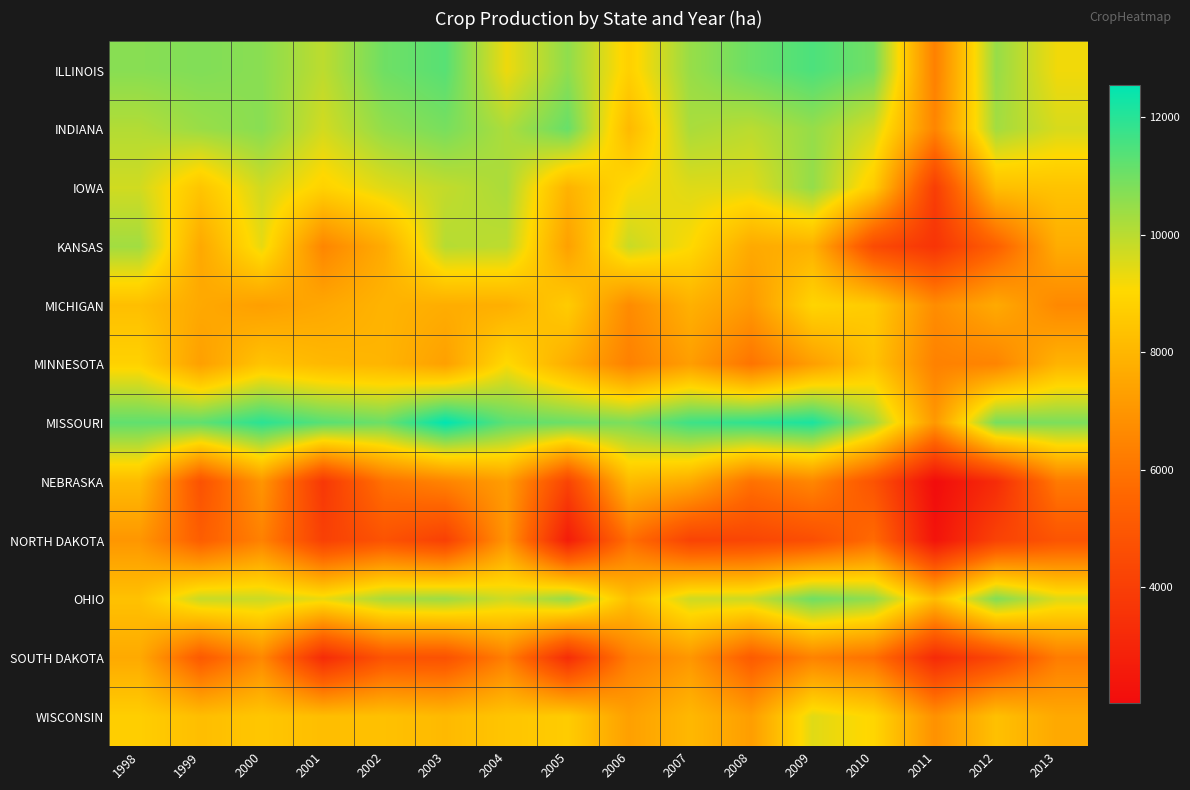

Reading left to right, extract all data points from this chart.

ILLINOIS: 1998=10677.2	1999=10766.2	2000=10649.4	2001=9950.4	2002=11015.6	2003=11333.6	2004=9285.6	2005=10576.7	2006=8804.8	2007=10458.7	2008=11071.2	2009=11488.1	2010=10954.5	2011=6344.0	2012=10470.5	2013=9233.6
INDIANA: 1998=10089.2	1999=10434.0	2000=10667.8	2001=9661.6	2002=10535.2	2003=10894.9	2004=10163.0	2005=11119.6	2006=8089.8	2007=10214.9	2008=9988.6	2009=10486.5	2010=9650.4	2011=6499.1	2012=10311.9	2013=9591.3
IOWA: 1998=9688.9	1999=8450.2	2000=9695.9	2001=8854.3	2002=9479.7	2003=9880.9	2004=10204.5	2005=7889.7	2006=9103.1	2007=9499.7	2008=9464.5	2009=10517.2	2010=8635.8	2011=3960.7	2012=8250.2	2013=8397.5
KANSAS: 1998=10318.5	1999=7589.4	2000=9369.2	2001=6523.3	2002=7688.2	2003=10046.8	2004=9953.4	2005=7342.1	2006=9794.0	2007=9081.6	2008=7618.0	2009=7848.9	2010=4479.7	2011=3601.8	2012=5301.1	2013=7702.1
MICHIGAN: 1998=8251.0	1999=7587.9	2000=7284.8	2001=7546.9	2002=7926.8	2003=7723.8	2004=7786.4	2005=8657.6	2006=6690.5	2007=7831.2	2008=7111.7	2009=8933.4	2010=8622.3	2011=6731.5	2012=7624.9	2013=6600.3
MINNESOTA: 1998=8849.5	1999=7306.3	2000=8409.6	2001=8066.9	2002=7951.0	2003=7326.5	2004=9075.2	2005=7737.9	2006=6371.3	2007=7252.1	2008=5980.1	2009=7267.4	2010=8387.6	2011=6388.4	2012=6475.4	2013=7917.4
MISSOURI: 1998=11219.8	1999=11233.9	2000=11967.2	2001=11342.2	2002=11062.6	2003=12554.2	2004=11249.6	2005=11071.2	2006=10839.1	2007=11693.3	2008=11900.7	2009=12186.8	2010=10315.3	2011=7087.7	2012=10912.0	2013=10840.6
NEBRASKA: 1998=8152.5	1999=4778.2	2000=7006.5	2001=3746.8	2002=5931.3	2003=6466.4	2004=7233.7	2005=4238.7	2006=8140.8	2007=7655.9	2008=5908.4	2009=6555.8	2010=4818.4	2011=2035.1	2012=3286.3	2013=6170.0
NORTH DAKOTA: 1998=7037.2	1999=5229.3	2000=6382.0	2001=4076.0	2002=4809.7	2003=4079.8	2004=7003.6	2005=2671.0	2006=5825.8	2007=4187.8	2008=4289.6	2009=4631.8	2010=5703.3	2011=2316.7	2012=4149.4	2013=4863.7
OHIO: 1998=8339.3	1999=9816.3	2000=9771.5	2001=9349.7	2002=10225.9	2003=10388.1	2004=9684.3	2005=10478.9	2006=8260.1	2007=9722.6	2008=9756.1	2009=11013.9	2010=10534.9	2011=8182.8	2012=10766.0	2013=9520.8
SOUTH DAKOTA: 1998=7615.7	1999=5091.2	2000=6591.4	2001=3269.3	2002=4844.8	2003=4764.2	2004=6322.0	2005=3321.6	2006=6297.5	2007=7043.8	2008=5148.2	2009=6425.8	2010=5885.0	2011=3223.4	2012=4359.3	2013=6228.3
WISCONSIN: 1998=8735.3	1999=8232.4	2000=8494.6	2001=8234.6	2002=8329.0	2003=8104.4	2004=8454.3	2005=8667.9	2006=7310.4	2007=8056.6	2008=7246.9	2009=9466.6	2010=8970.5	2011=6870.6	2012=8304.2	2013=7586.6